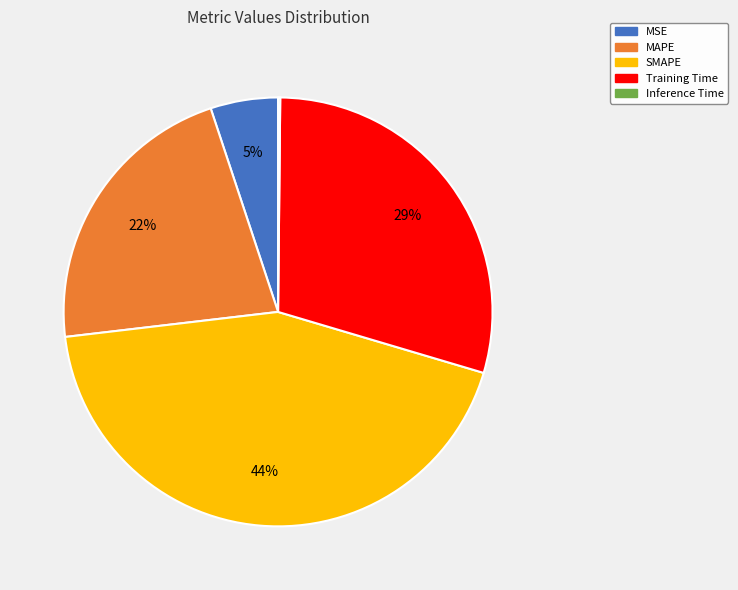

Which has a higher value, MSE or Training Time?

Training Time